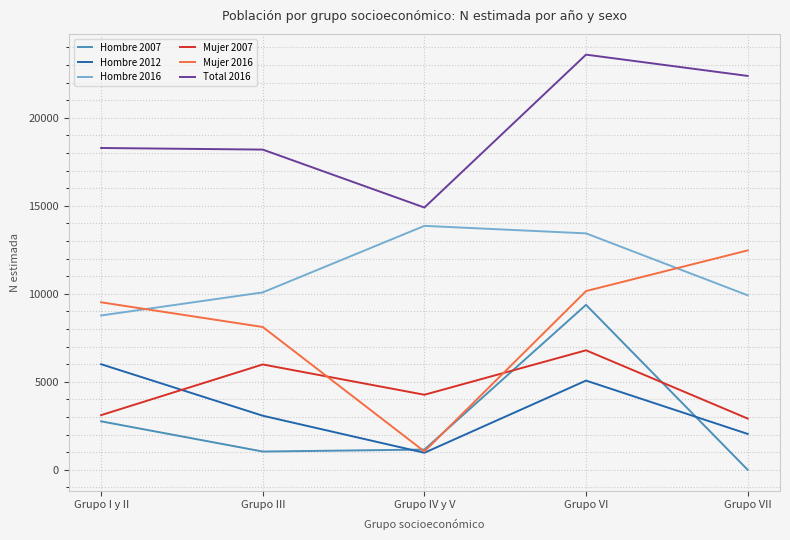

Does the chart display data point markers on the line(s)?

No